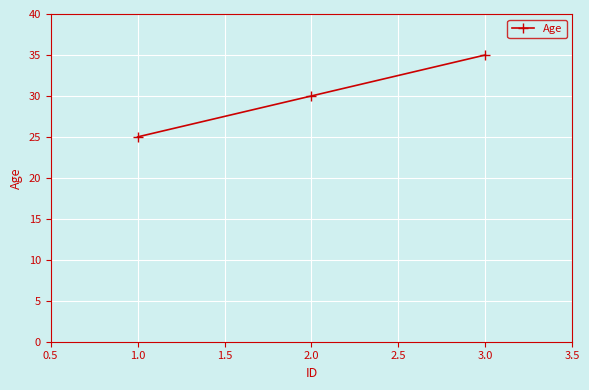

Reading left to right, what are all the values shown in this chart?

25	30	35